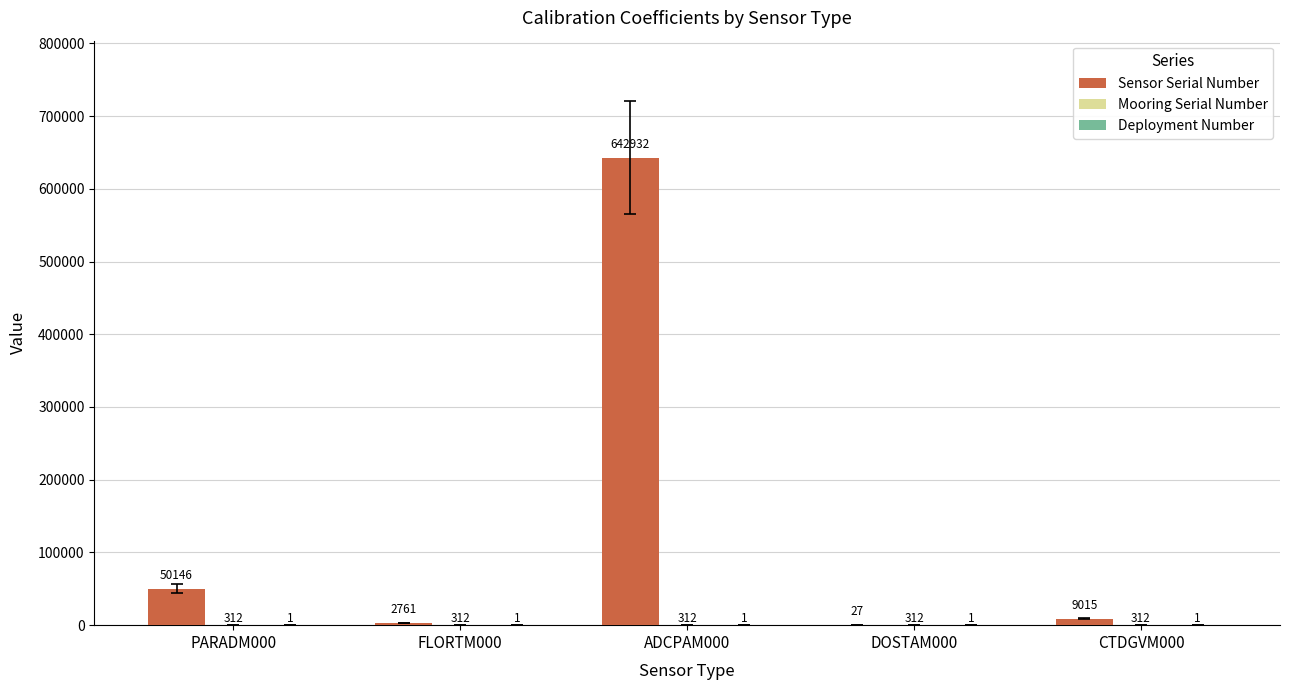

At which category is the sum across all series the highest?

ADCPAM000